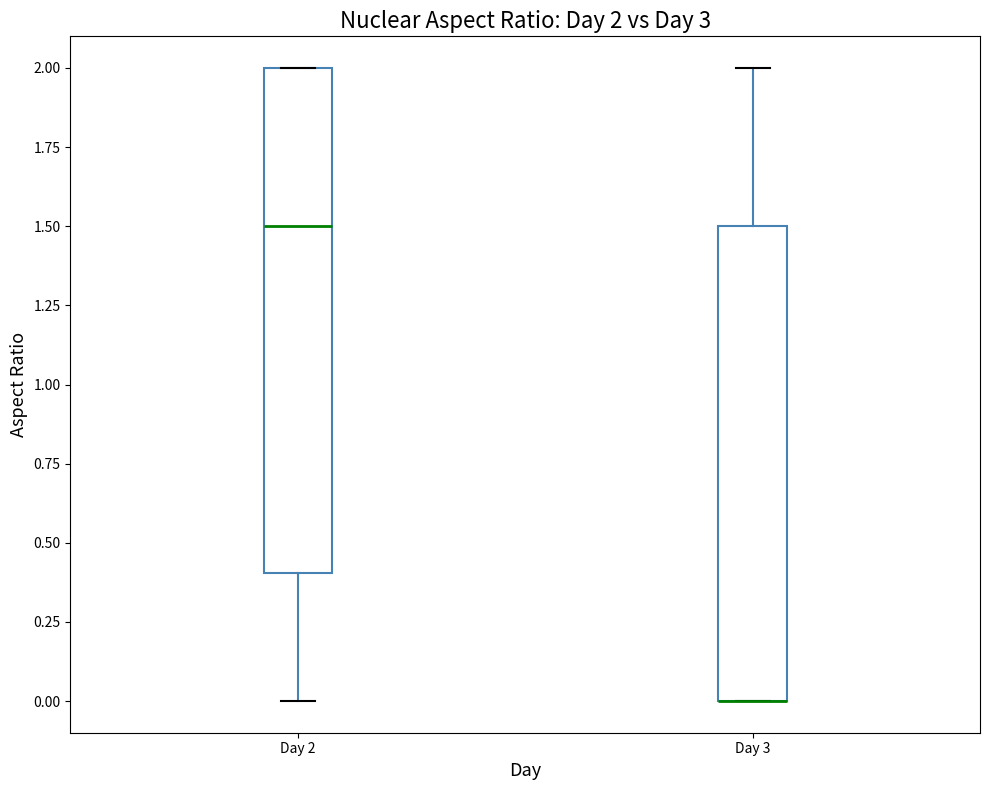

Comparing the boxes themselves (not the whiskers), which one is the tallest?

Day 2